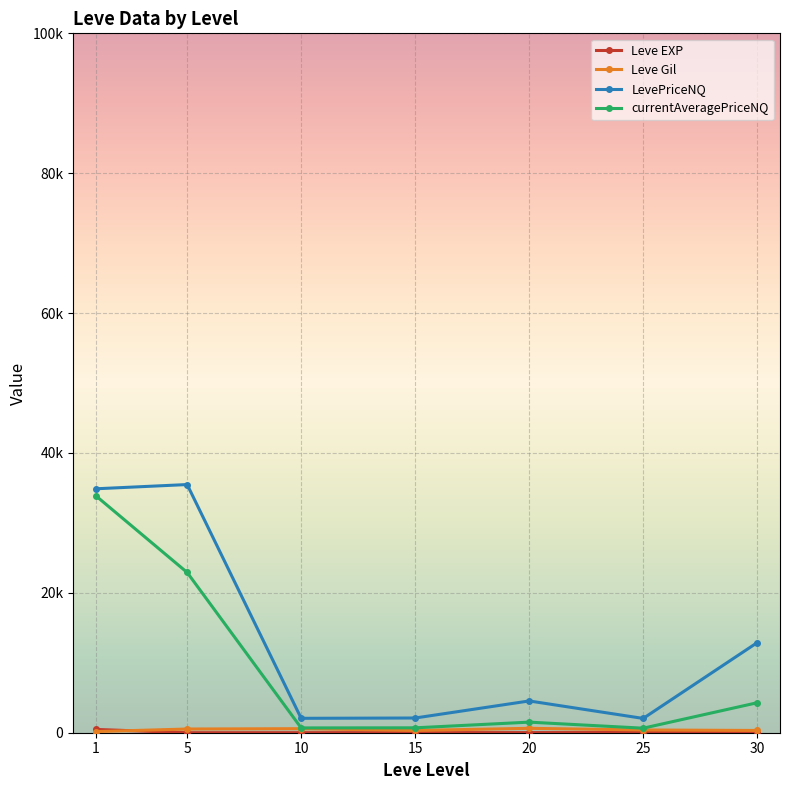

What is the total value across all series at 15?

3143.7